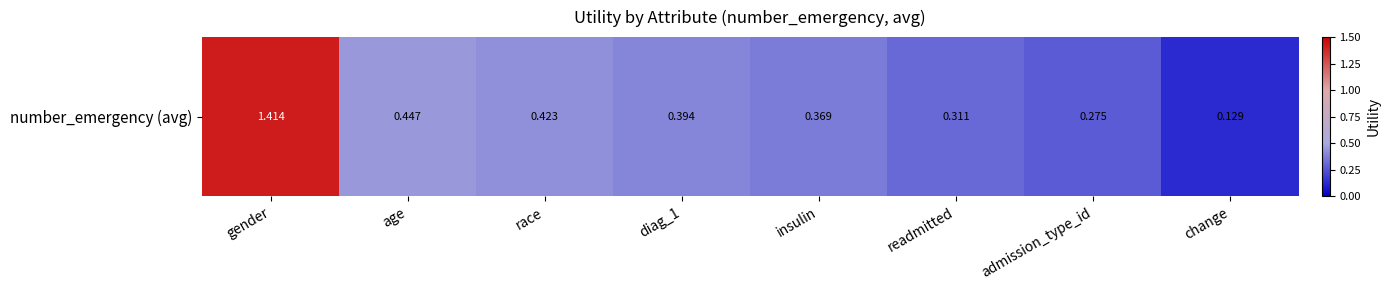

What is the greatest value displayed?

1.4